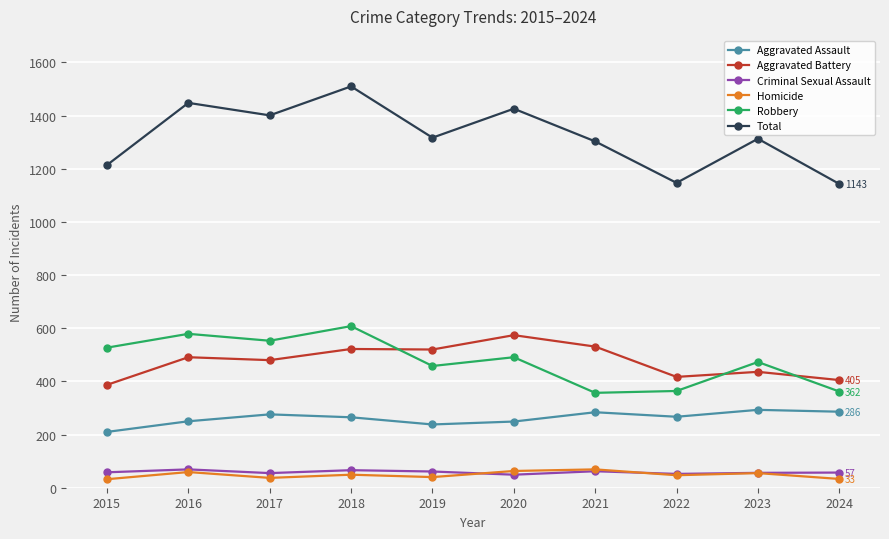

What is the spread (max minus min) of values at 2021?

1241